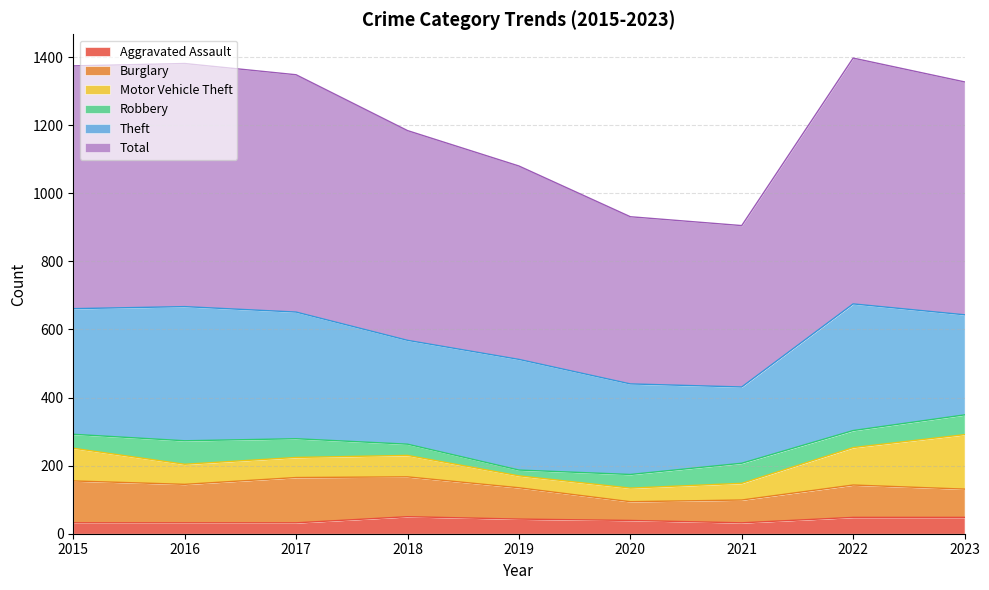

The Aggravated Assault series shows 39 at 2020. True or false?

True